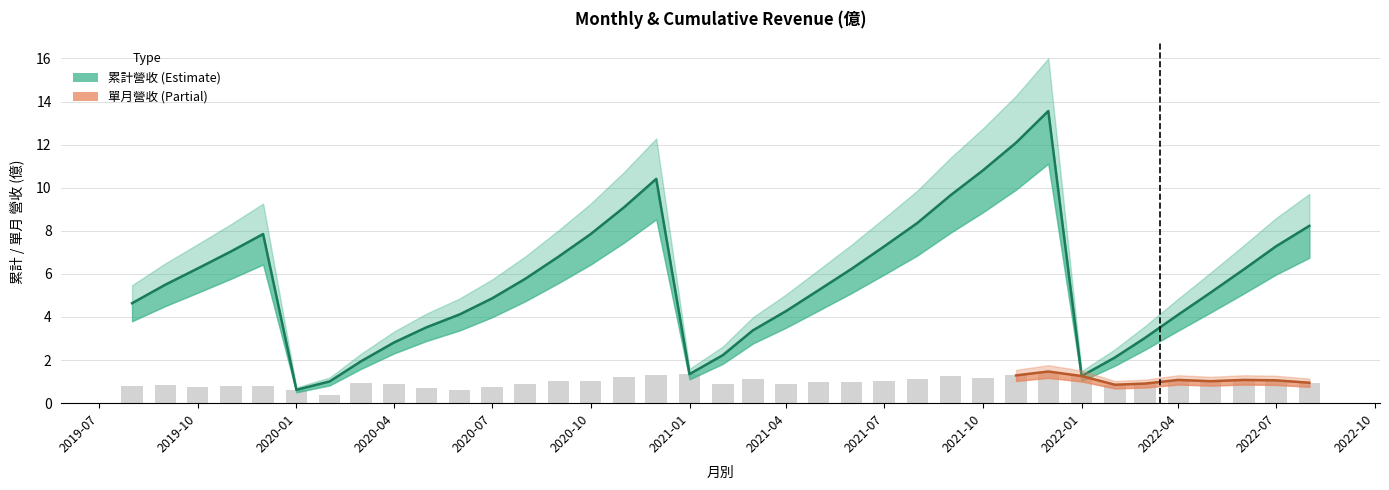

Rank the categories by 累計營收(億) value from highest to lowest.

2021-12-01, 2021-11-01, 2021-10-01, 2020-12-01, 2021-09-01, 2020-11-01, 2021-08-01, 2022-08-01, 2019-12-01, 2020-10-01, 2022-07-01, 2021-07-01, 2019-11-01, 2020-09-01, 2019-10-01, 2021-06-01, 2022-06-01, 2020-08-01, 2019-09-01, 2021-05-01, 2022-05-01, 2020-07-01, 2019-08-01, 2021-04-01, 2020-06-01, 2022-04-01, 2020-05-01, 2021-03-01, 2022-03-01, 2020-04-01, 2021-02-01, 2022-02-01, 2020-03-01, 2021-01-01, 2022-01-01, 2020-02-01, 2020-01-01